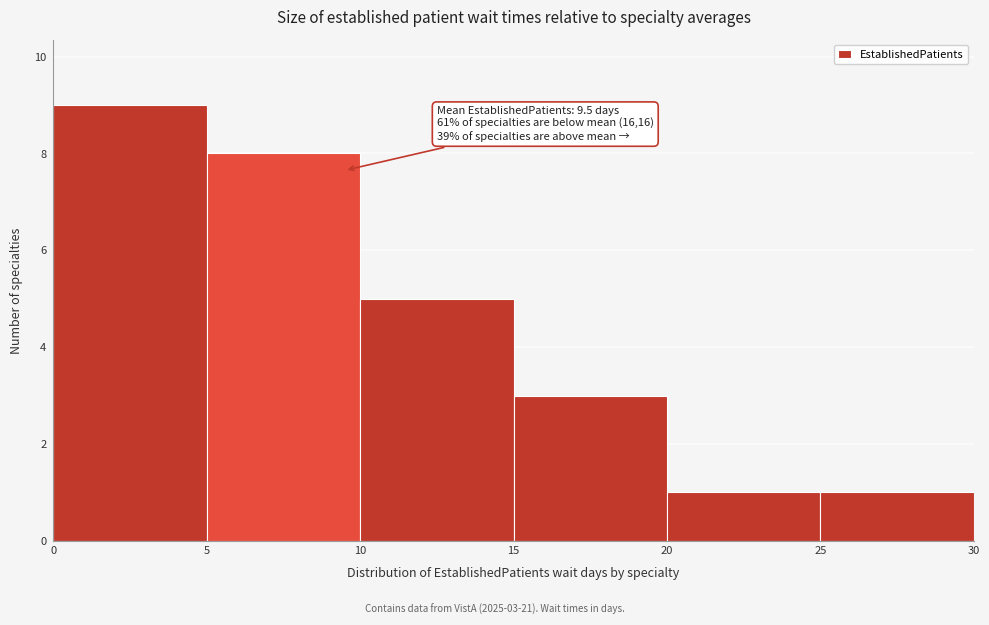

Over which range of the x-axis is the bar tallest?

0 to 5